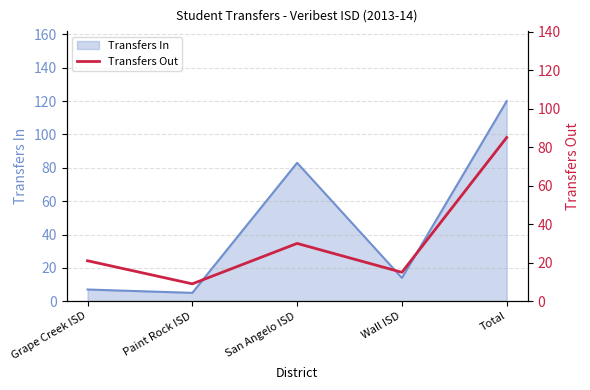

Reading left to right, what are all the values shown in this chart?

21	9	30	15	85